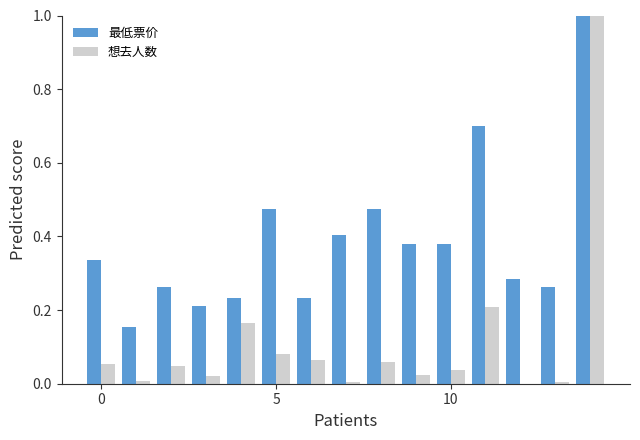

Which series has the largest total across all categories?

最低票价